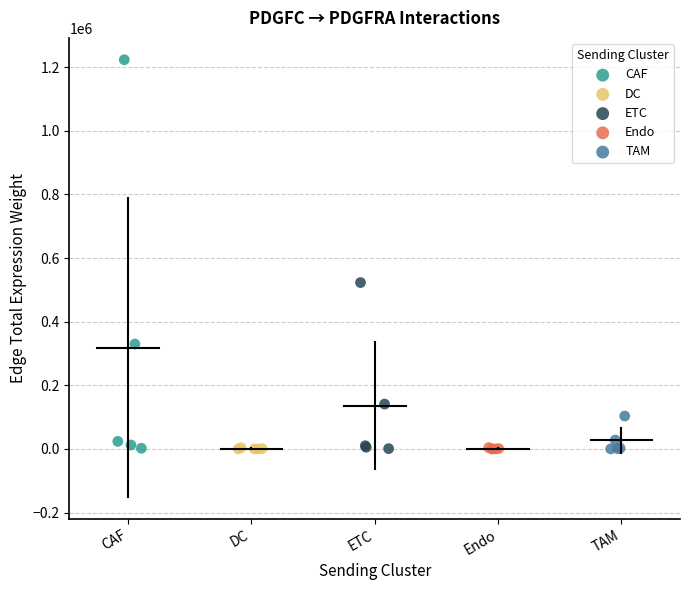

Which series has the largest Y range (max minus min)?

CAF